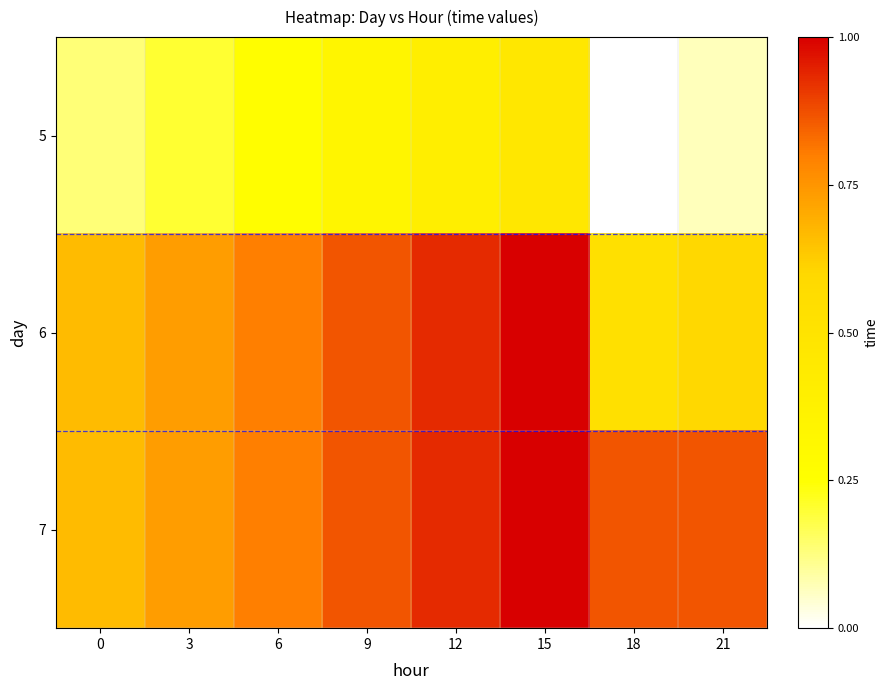

At which category is the sum across all series the highest?

15